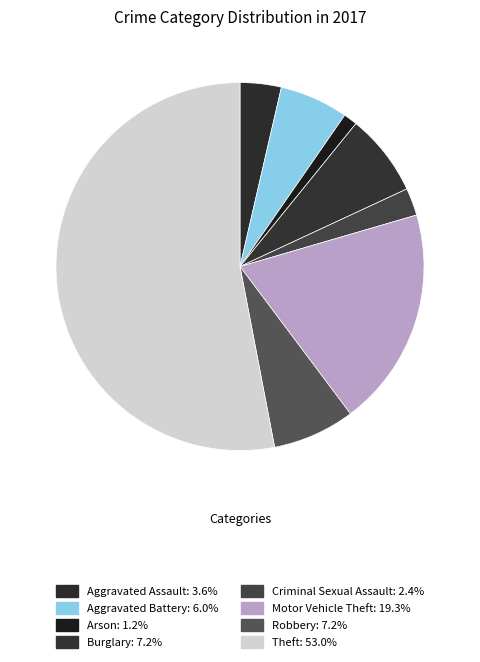

To the nearest percent, what is the difference between the largest and smallest slice percentages?

52%